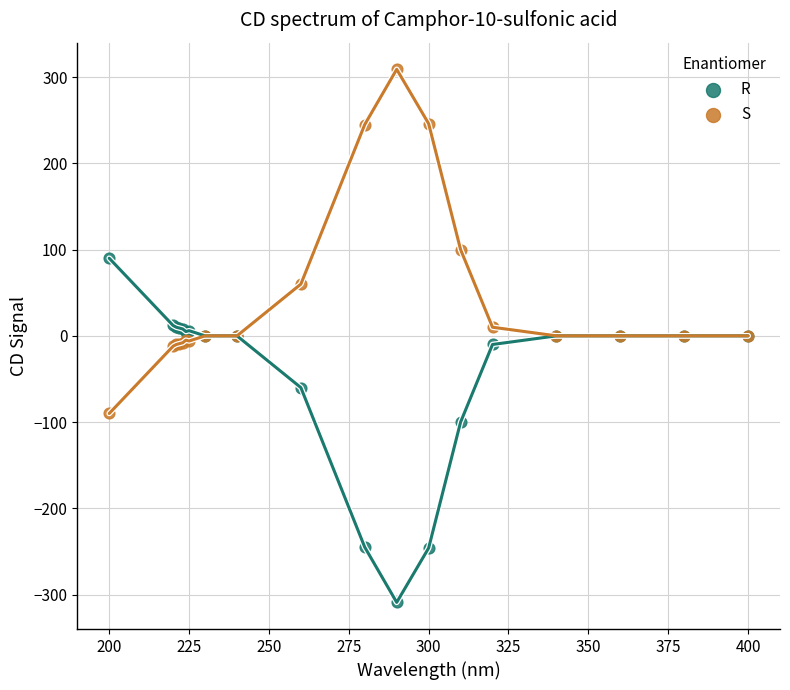

Which series contains the highest Y value?

S